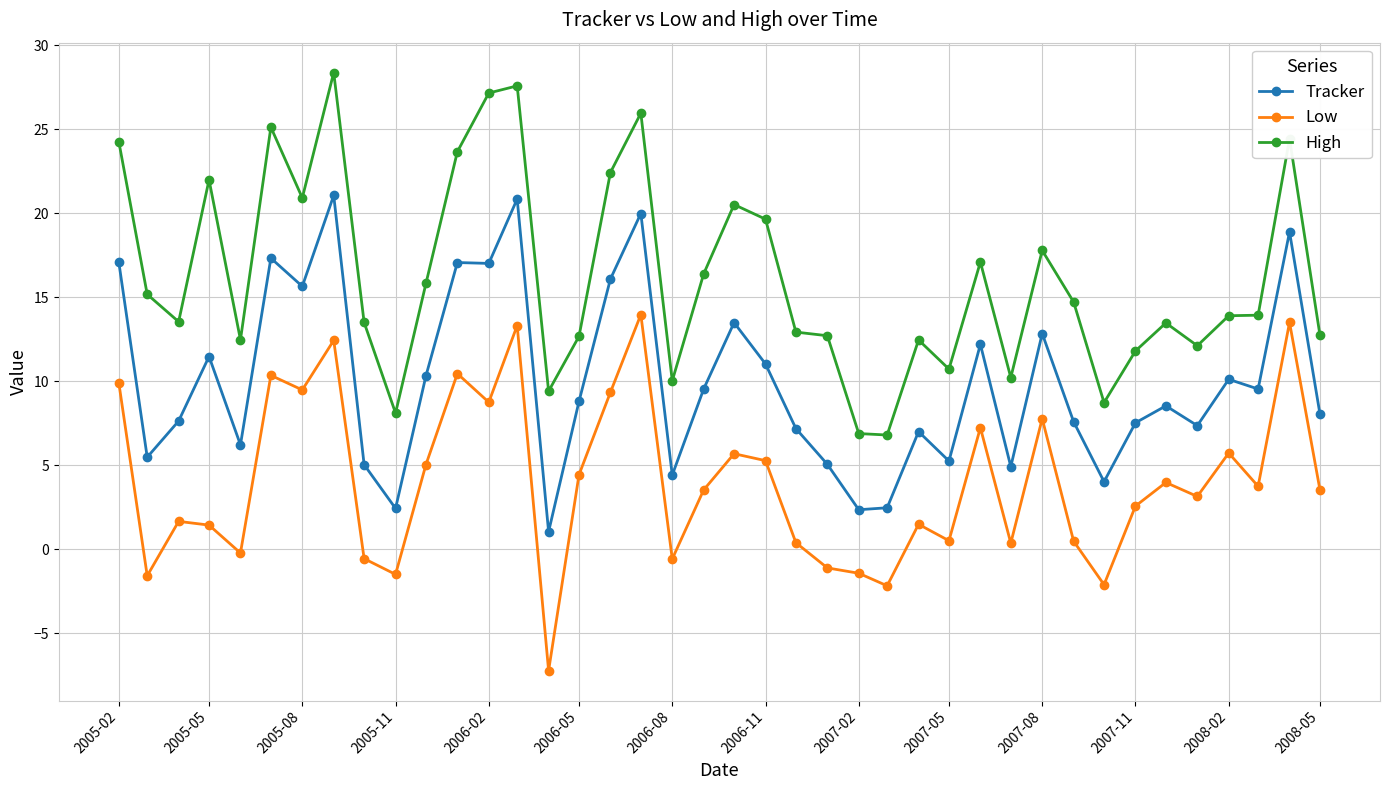

What is the difference between the maximum and minimum values in the High series?

21.6